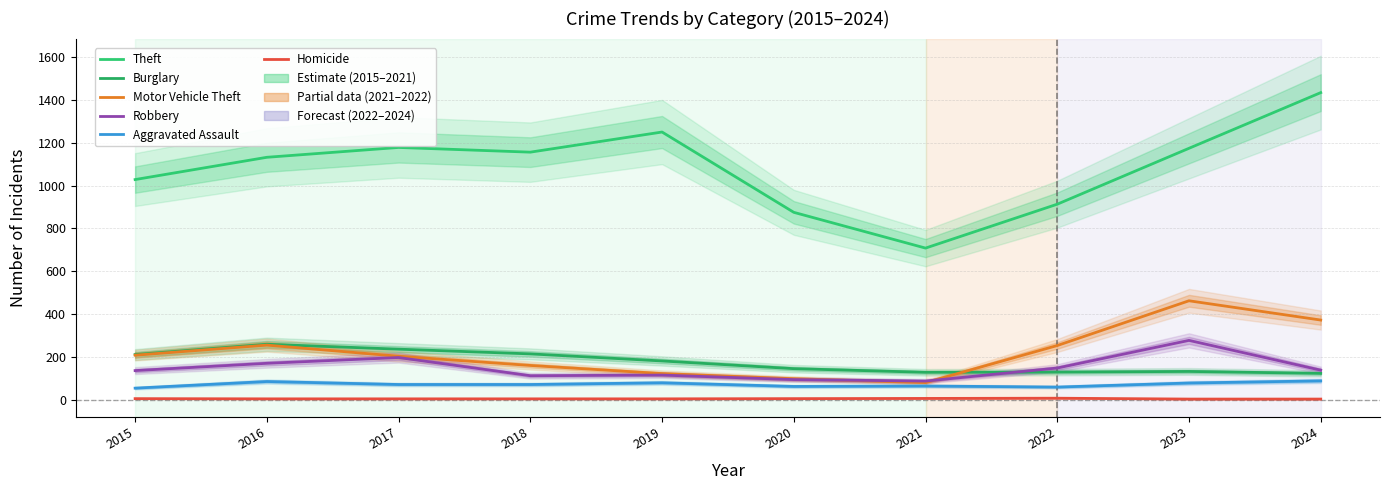

Does the chart have visible grid lines?

Yes